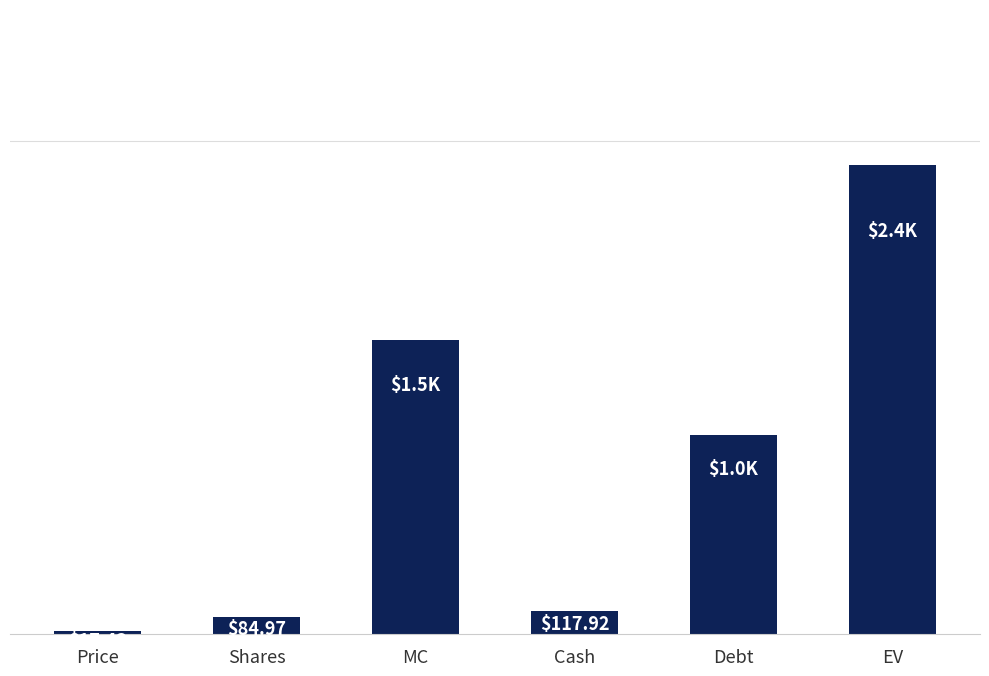

What is the label of the 3rd bar from the left?

MC